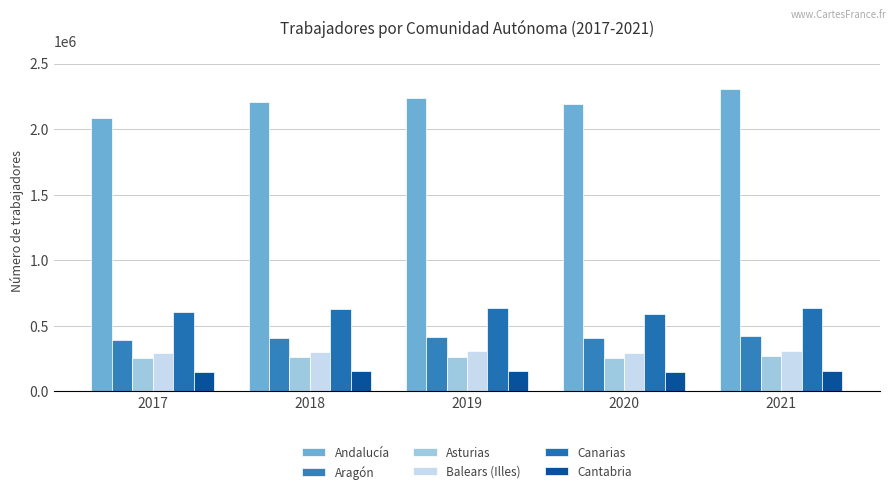

True or false: Asturias has a value of 80690 at 2021.

False